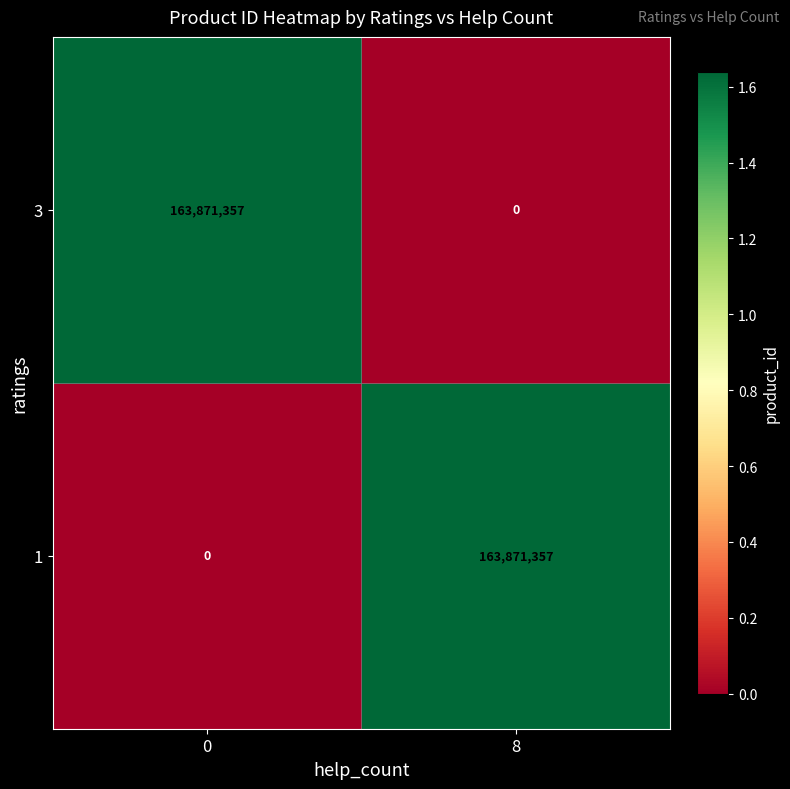

The value of 3 at 8 is 0. True or false?

True